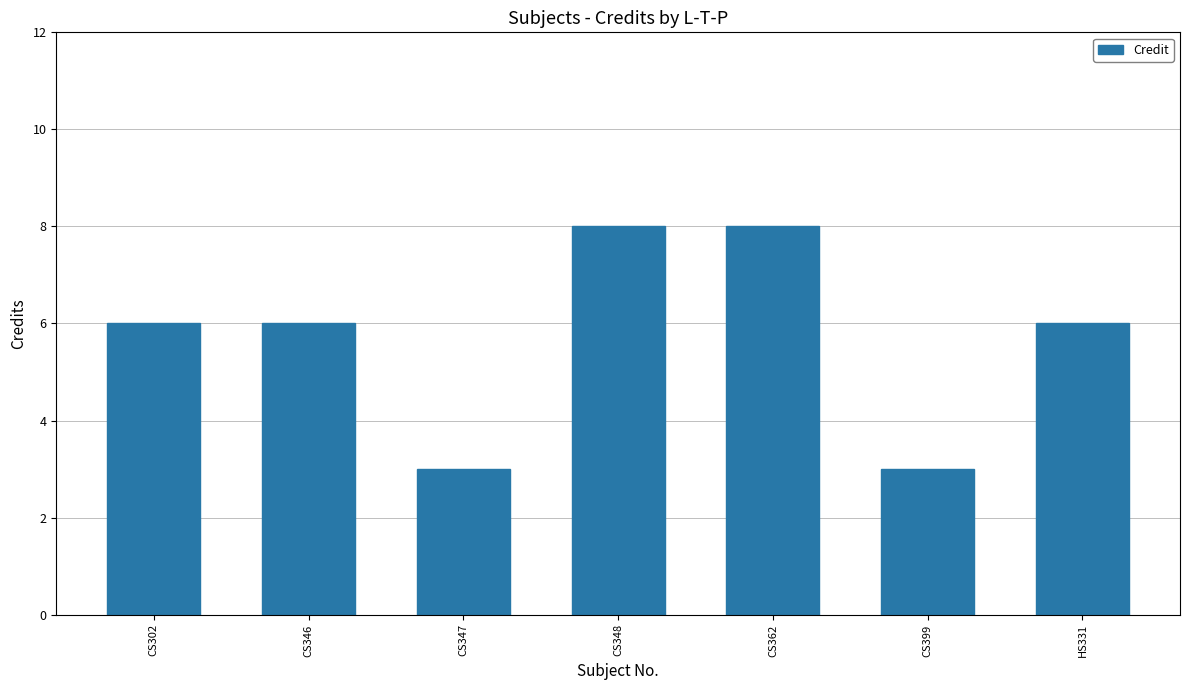

What is the difference between the second highest and minimum values?

5